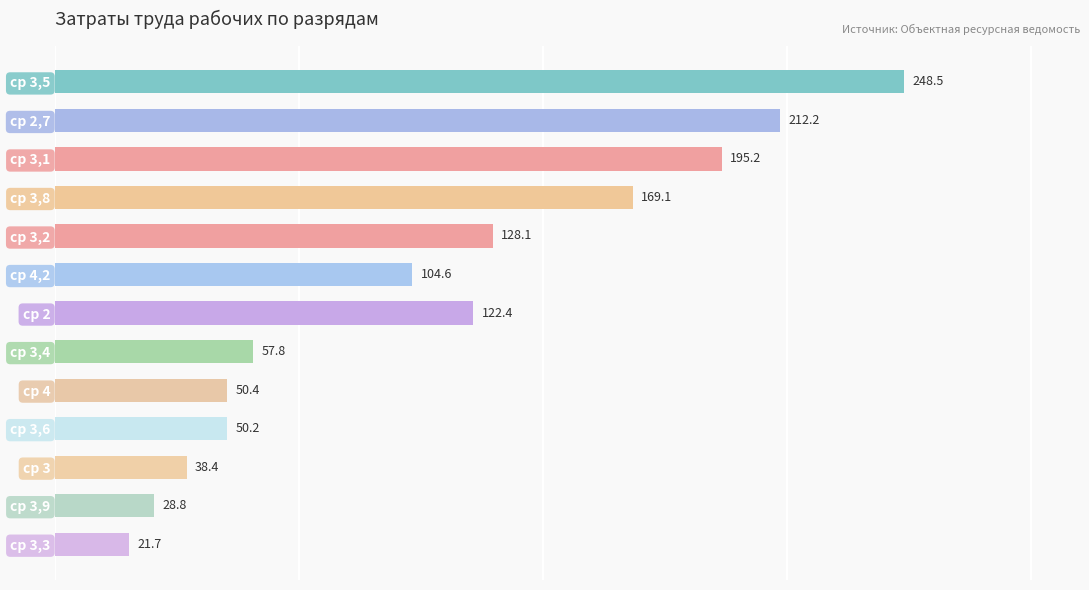

Is it true that the value at ср 3 is 38.4?

True